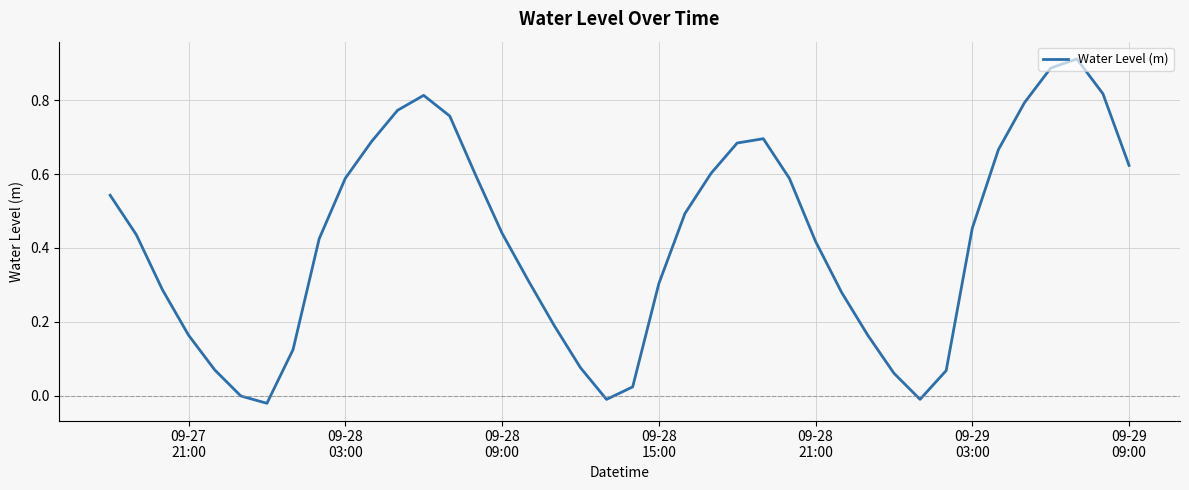

How many lines are shown in the chart?

1